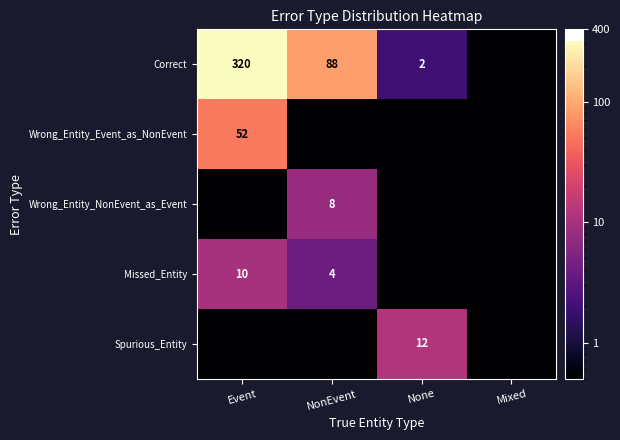

True or false: Correct has a value of 3.4 at None.

False